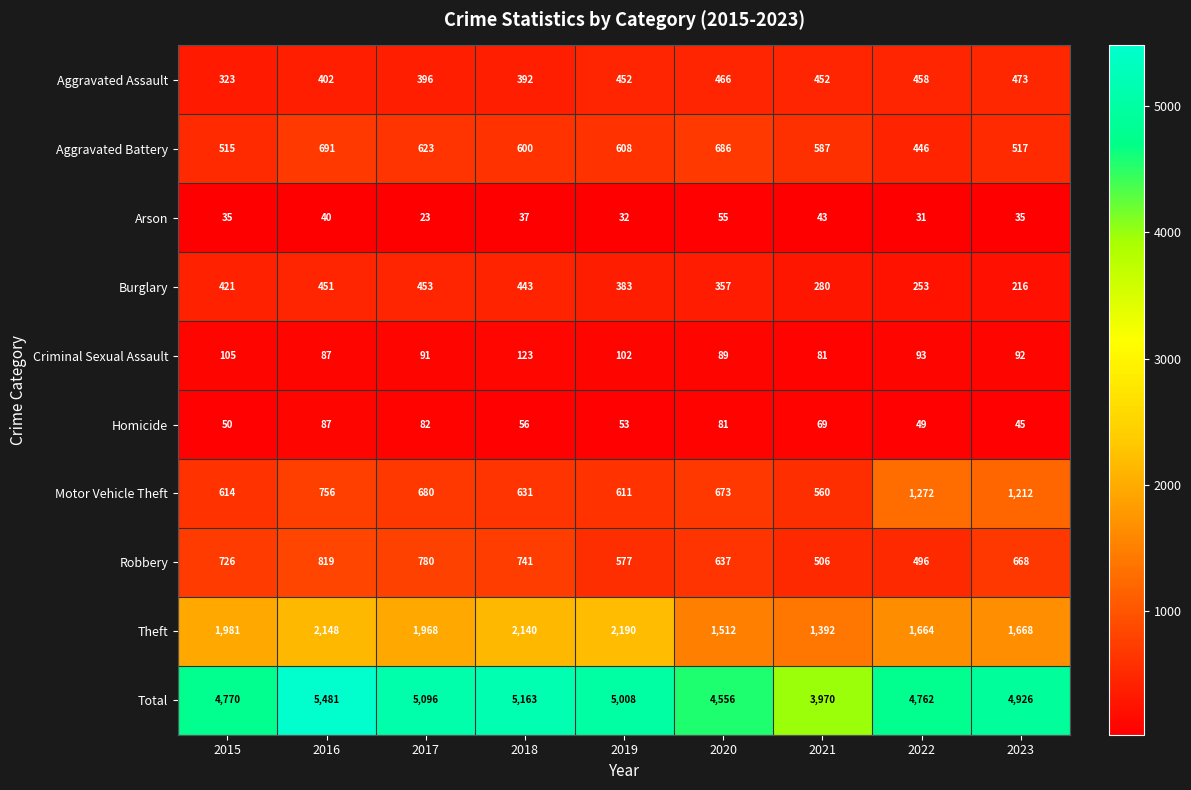

List the series in order of their peak value, lowest first.

Arson, Homicide, Criminal Sexual Assault, Burglary, Aggravated Assault, Aggravated Battery, Robbery, Motor Vehicle Theft, Theft, Total